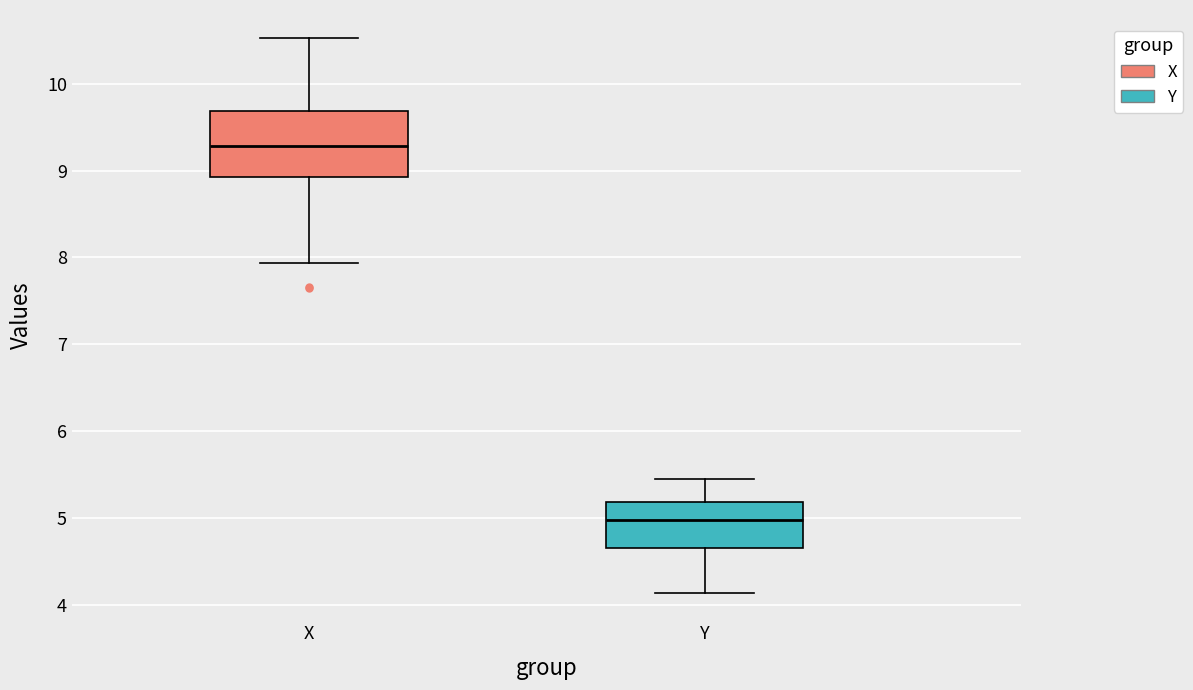

Comparing the boxes themselves (not the whiskers), which one is the tallest?

X